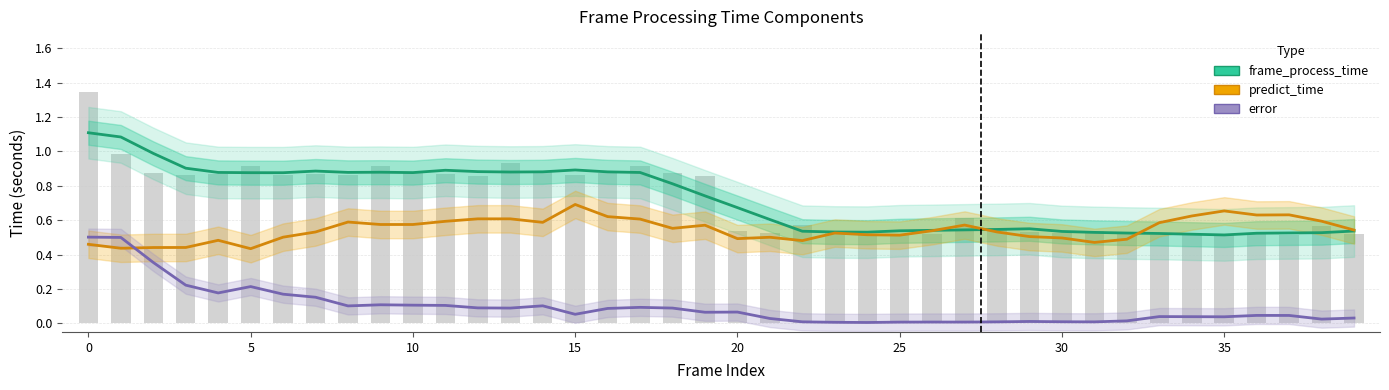

At 26, list the series in order from smallest to largest.

error, predict_time, frame_process_time